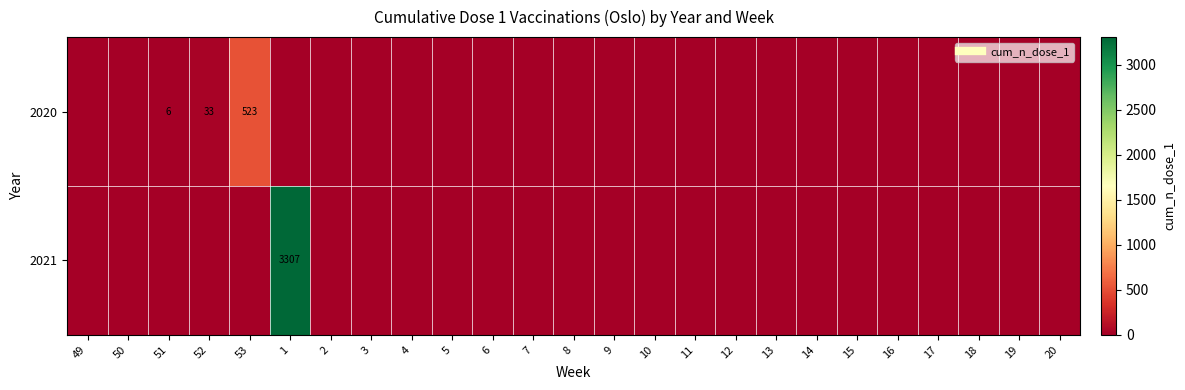

What is the sum of all 2021 values?

3307